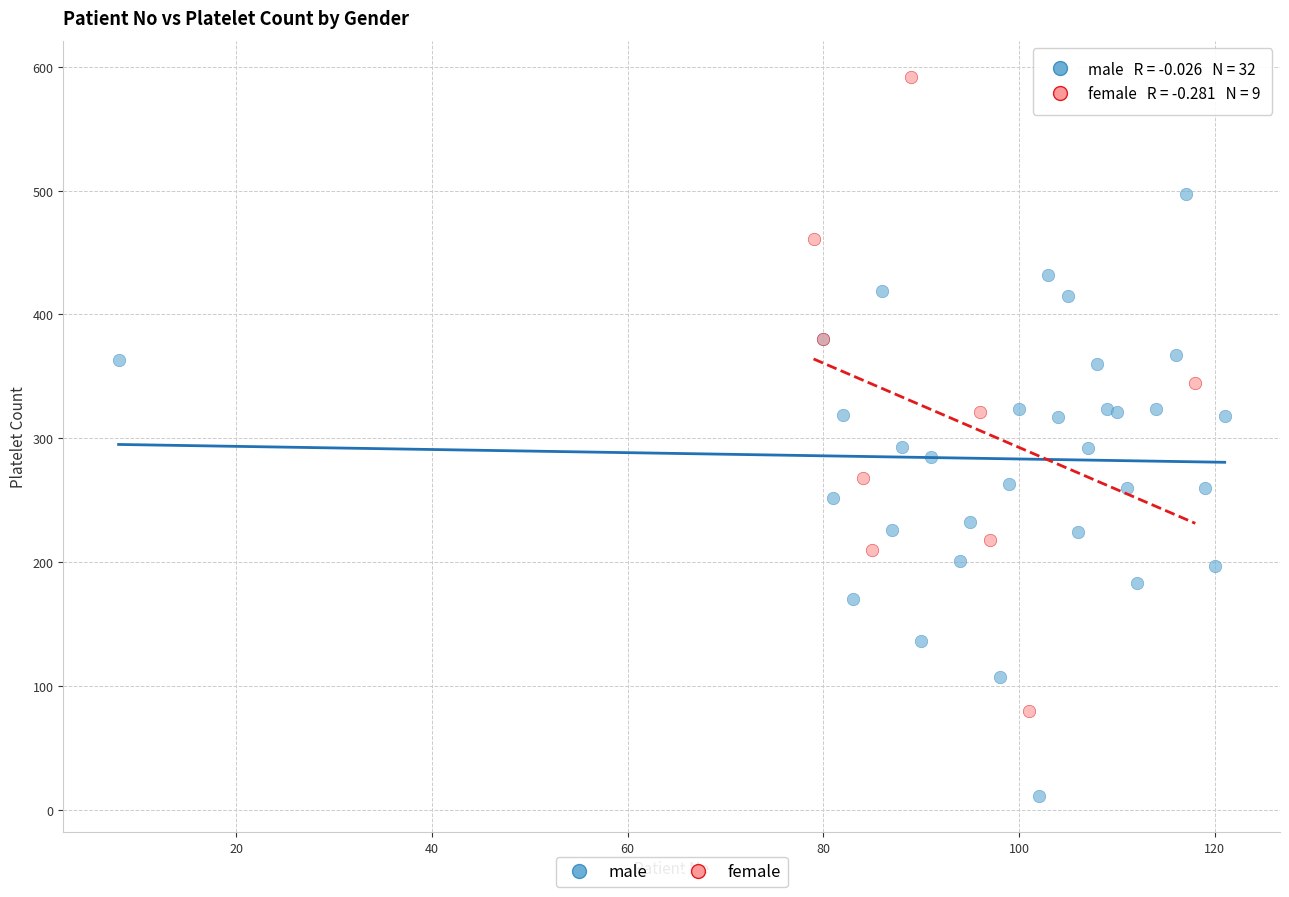

Which series has the largest Y range (max minus min)?

female